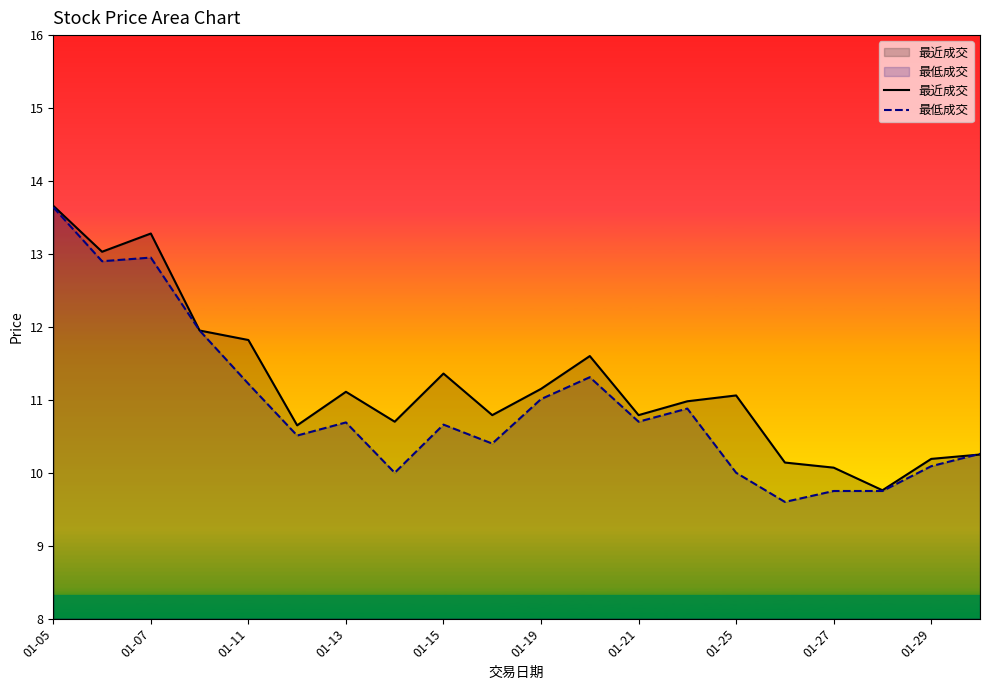

Which series has the widest spread of values?

最低成交